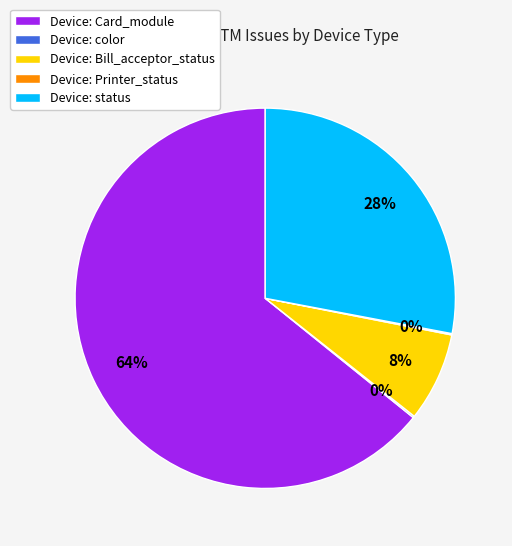

True or false: Device: Bill_acceptor_status accounts for 22% of the total.

False